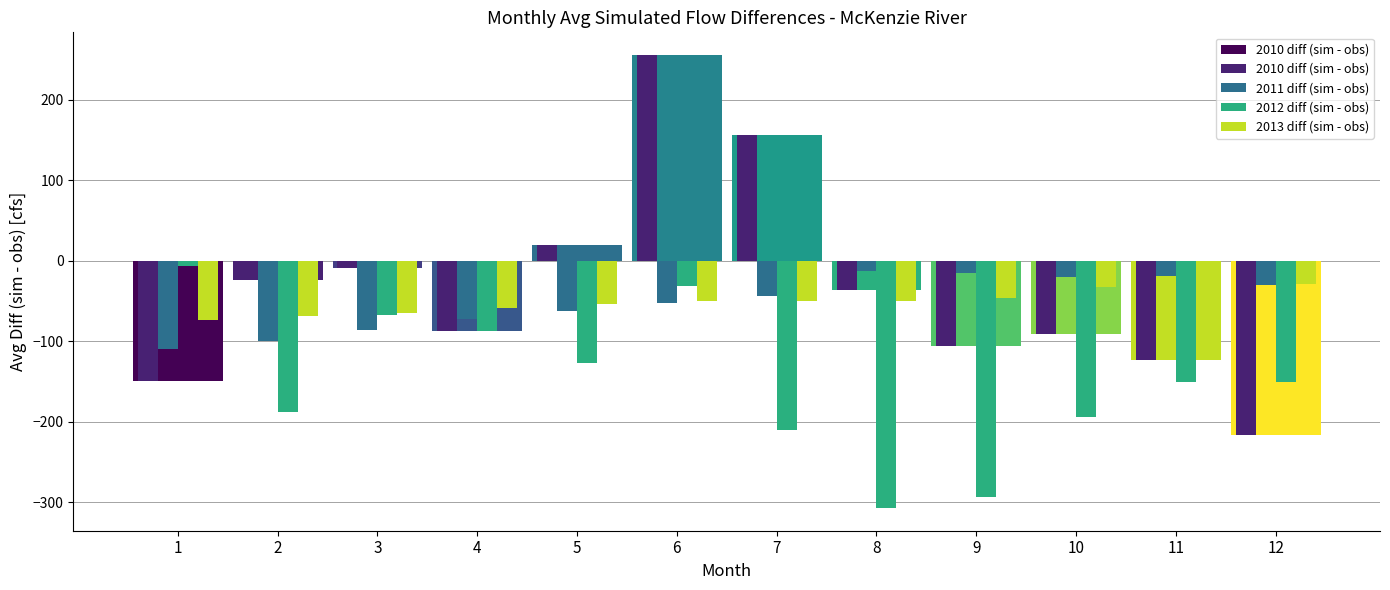

How many groups of bars are there?

12